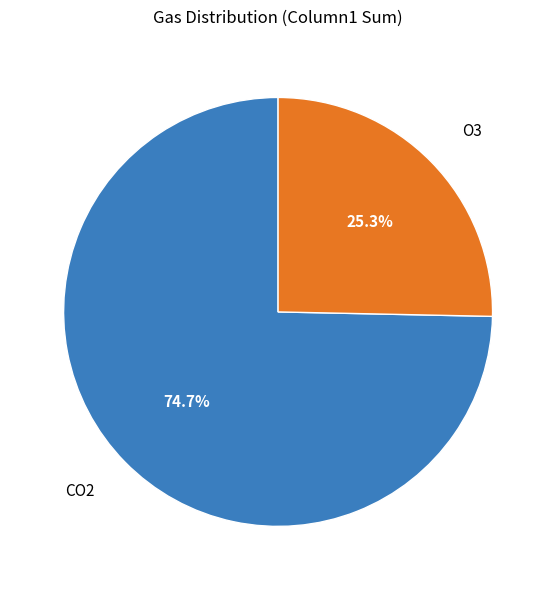

Is there a majority slice in this chart?

Yes